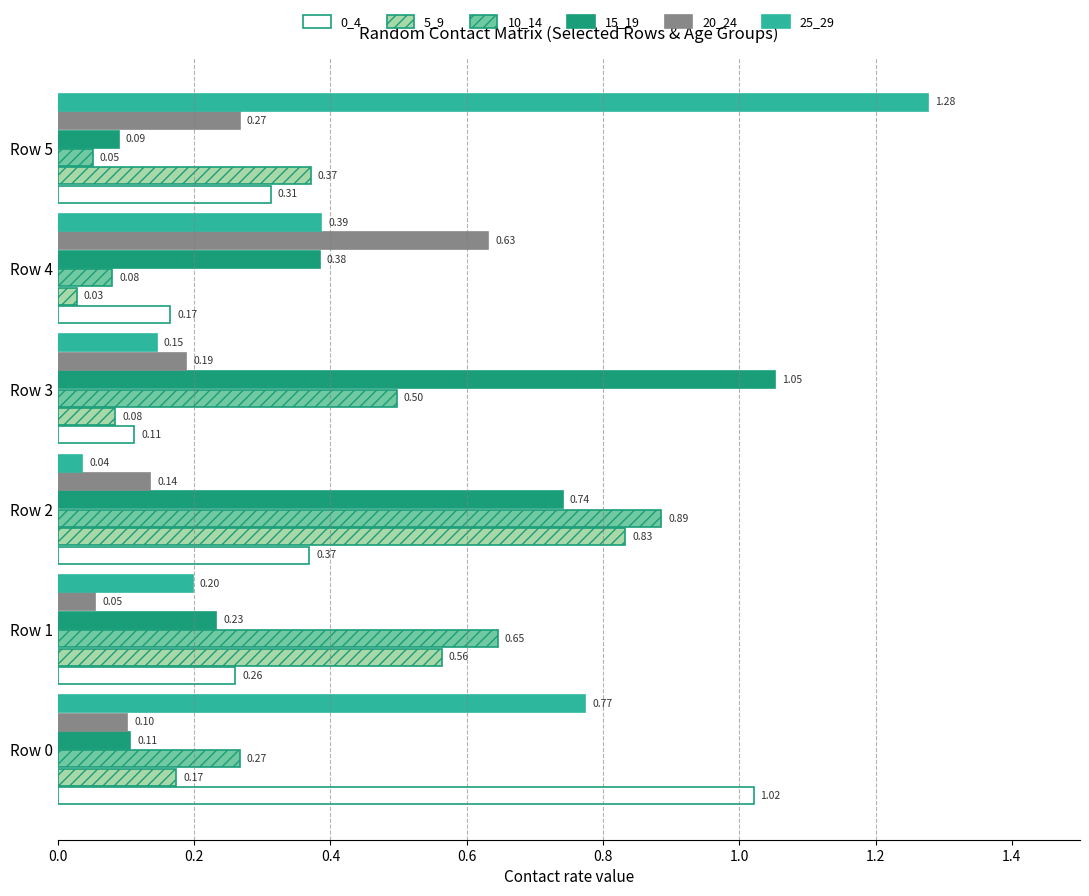

Which series changed the most between Row 1 and Row 3?

15_19